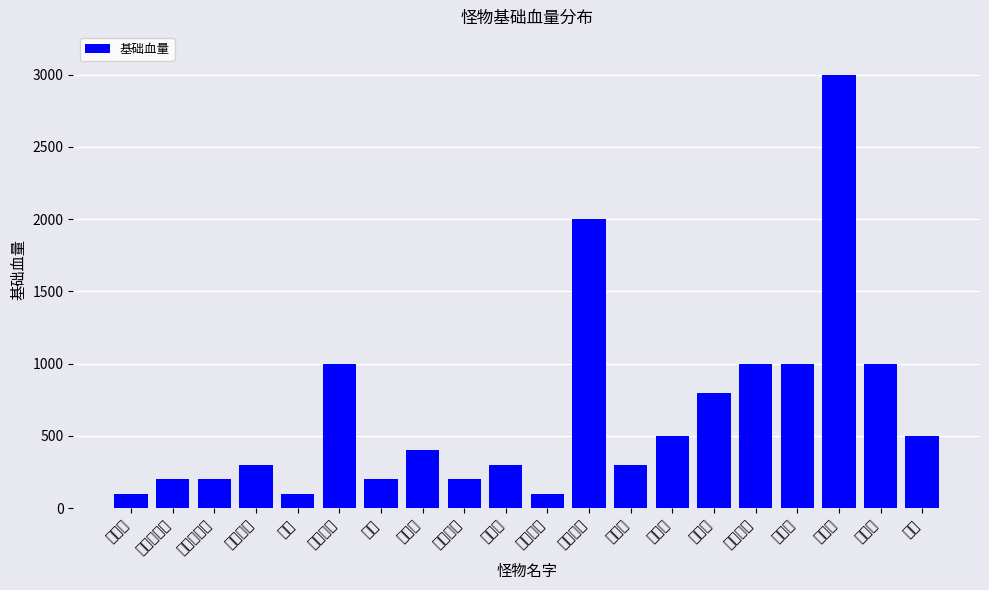

Which category has the lowest value across all series?

史莱姆